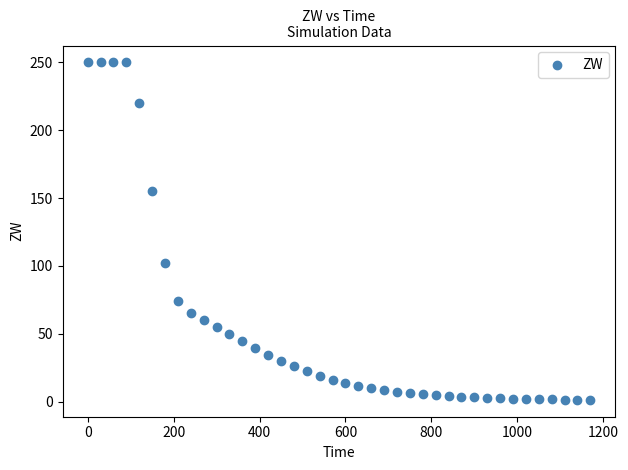

What Y value in the scatter plot is closest to 125?

102.0